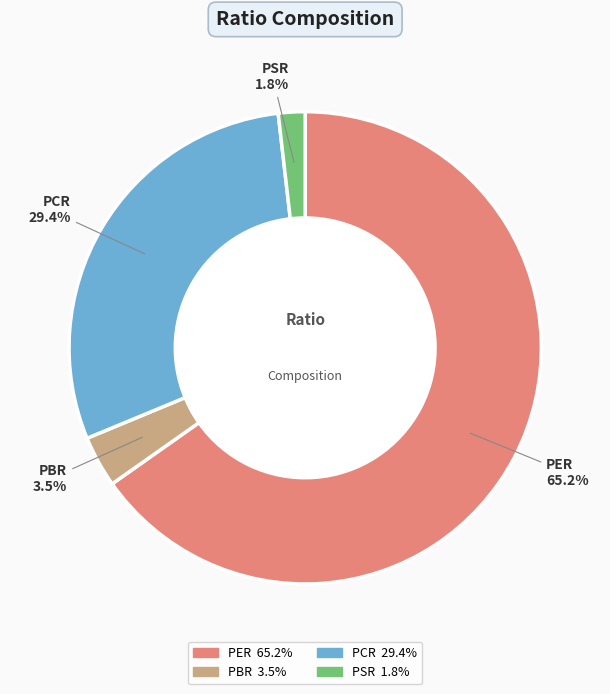

To the nearest percent, what is the combined percentage of PBR and PSR?

5%